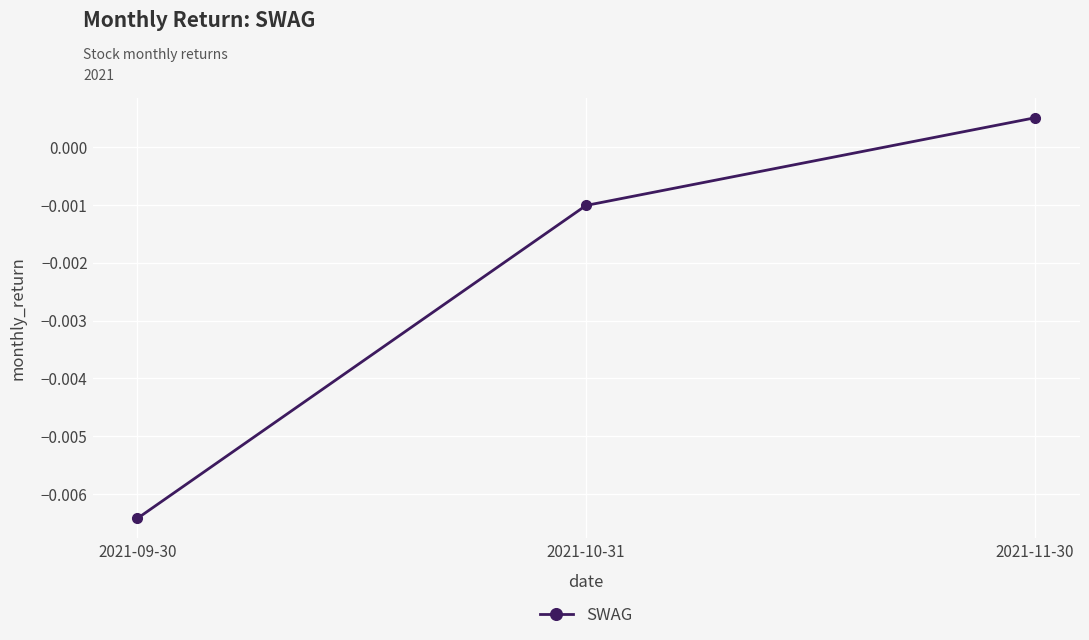

What is the label of the 2nd point from the left?

2021-10-31